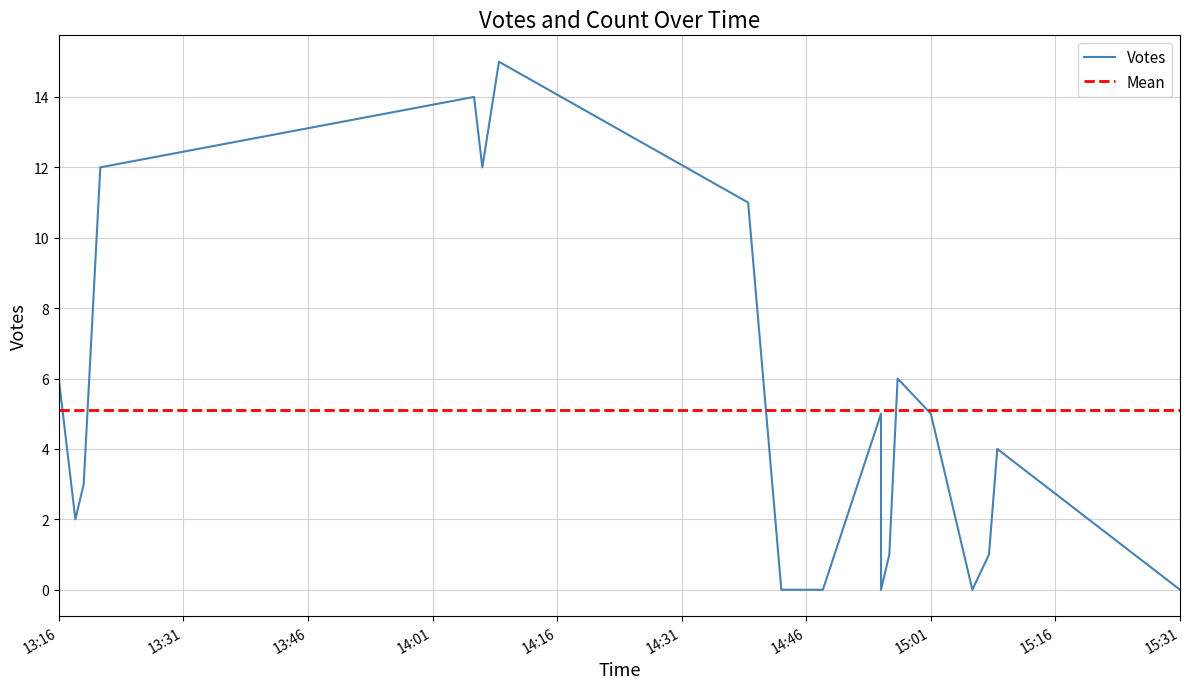

What is the value of the Votes point at the 13th from the left?

1